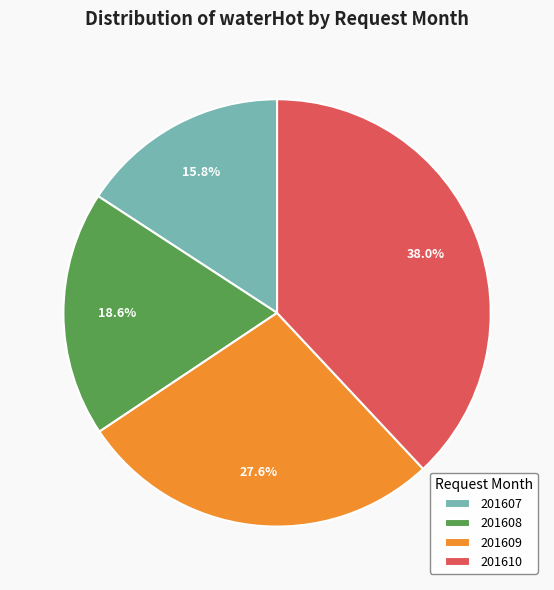

Count the number of slices in the pie.

4